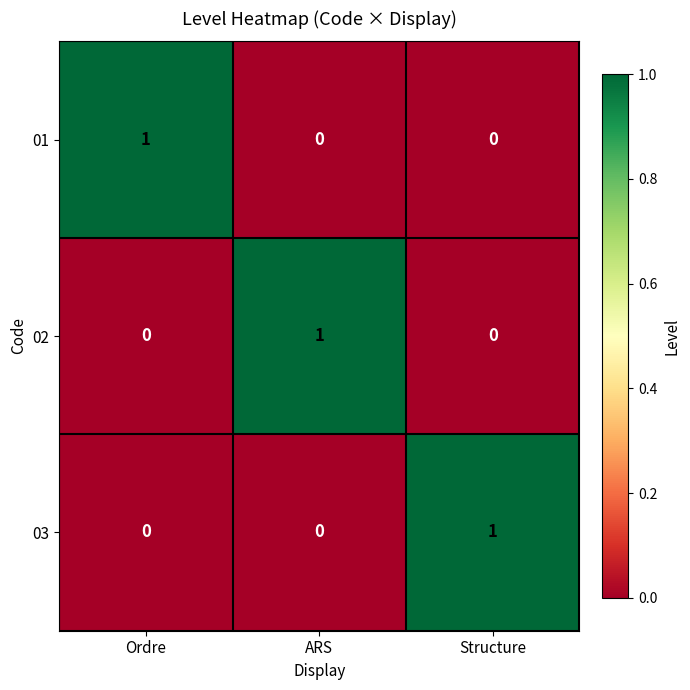

At how many categories does at least one series exceed 0?

3